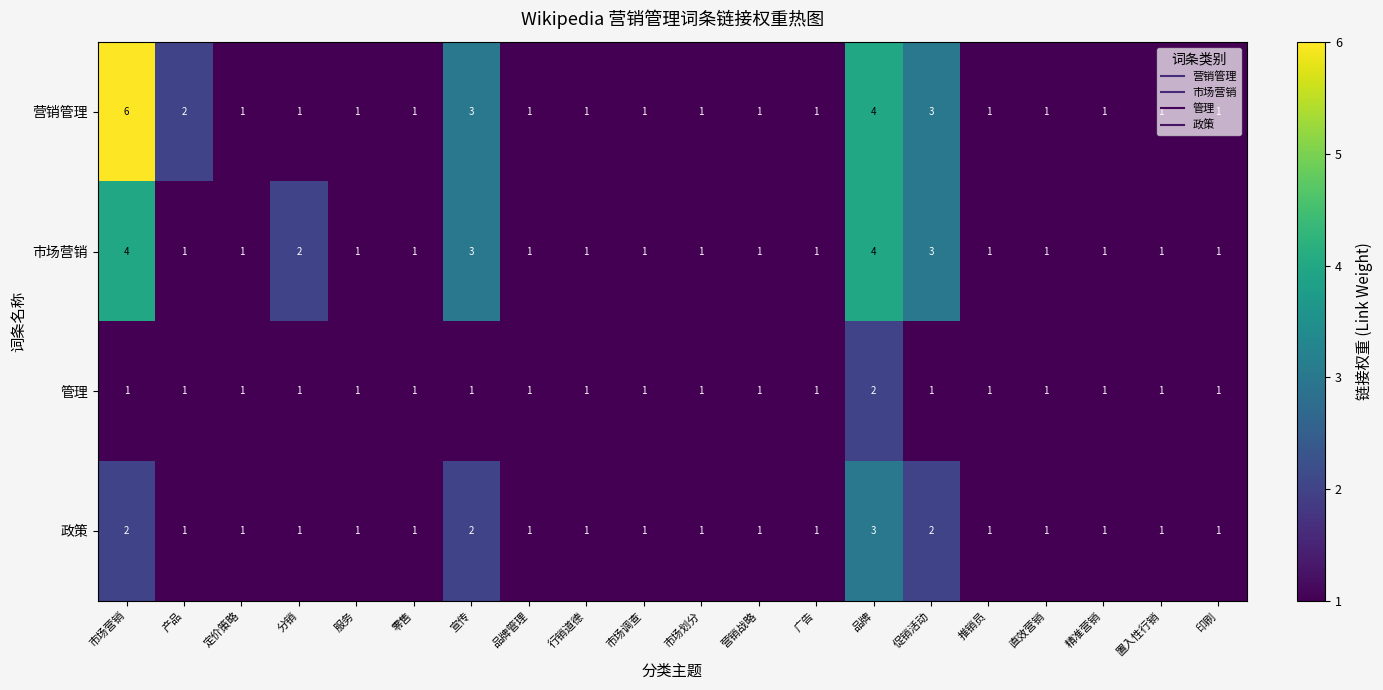

Rank the series by their average value, from lowest to highest.

管理, 政策, 市场营销, 营销管理